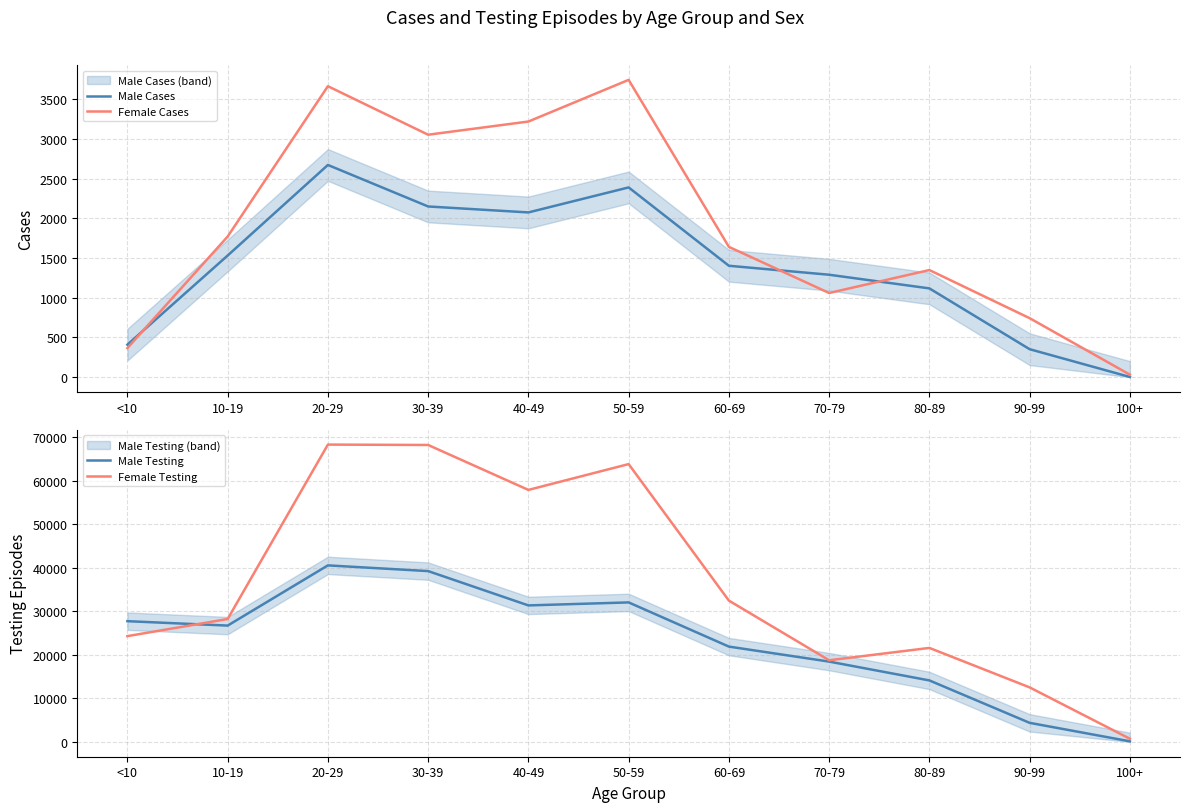

Which series changed the most between 70-79 and 100+?

Male Testing